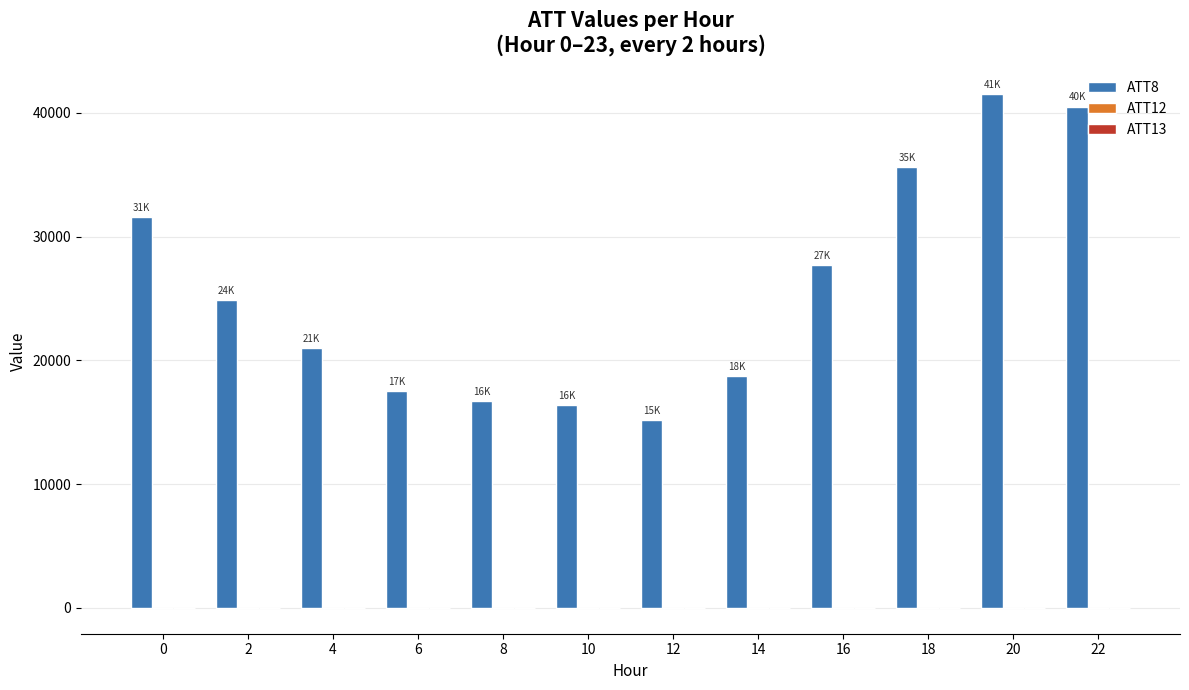

True or false: ATT8 has a value of 31600.0 at 0.

True